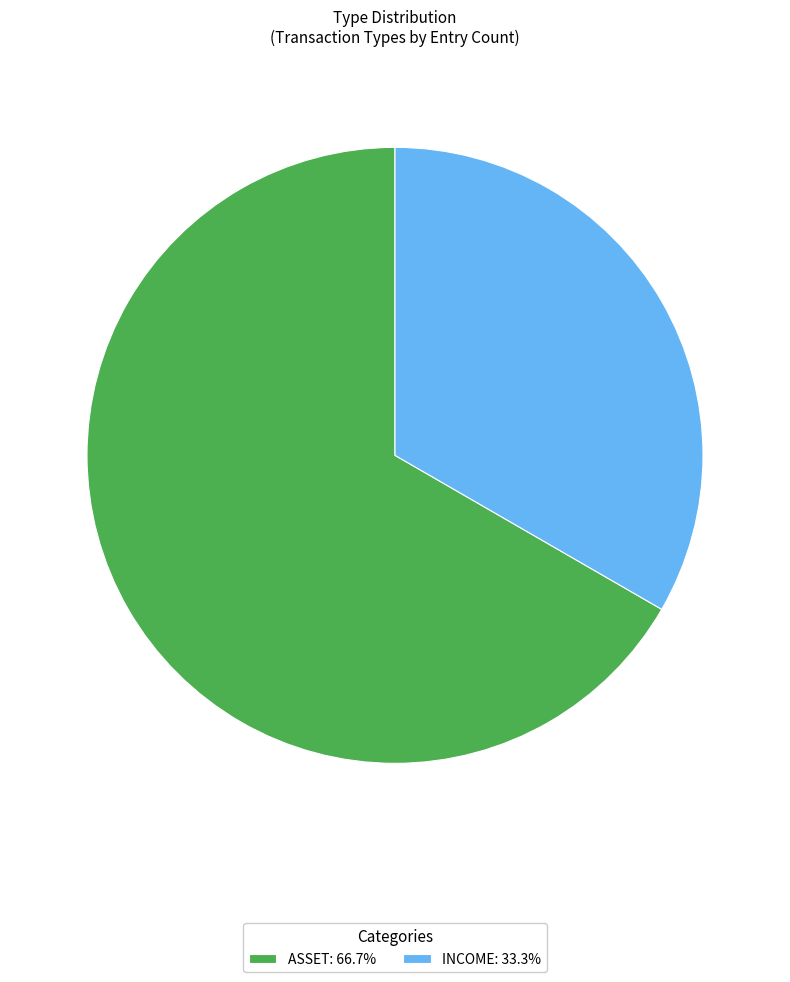

Does any single category account for the majority?

Yes